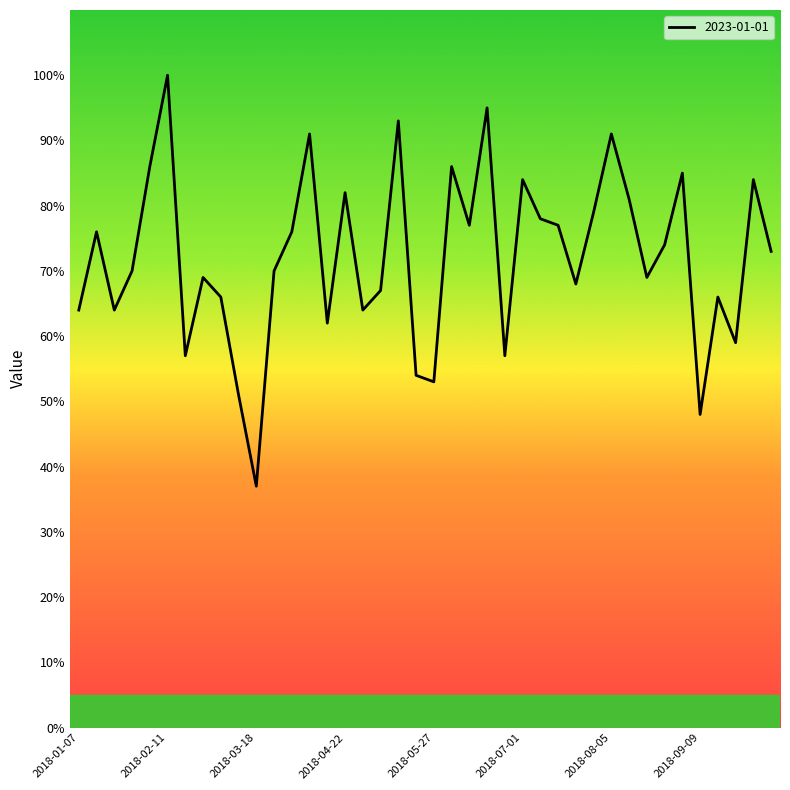

What is the minimum value shown in the chart?

37